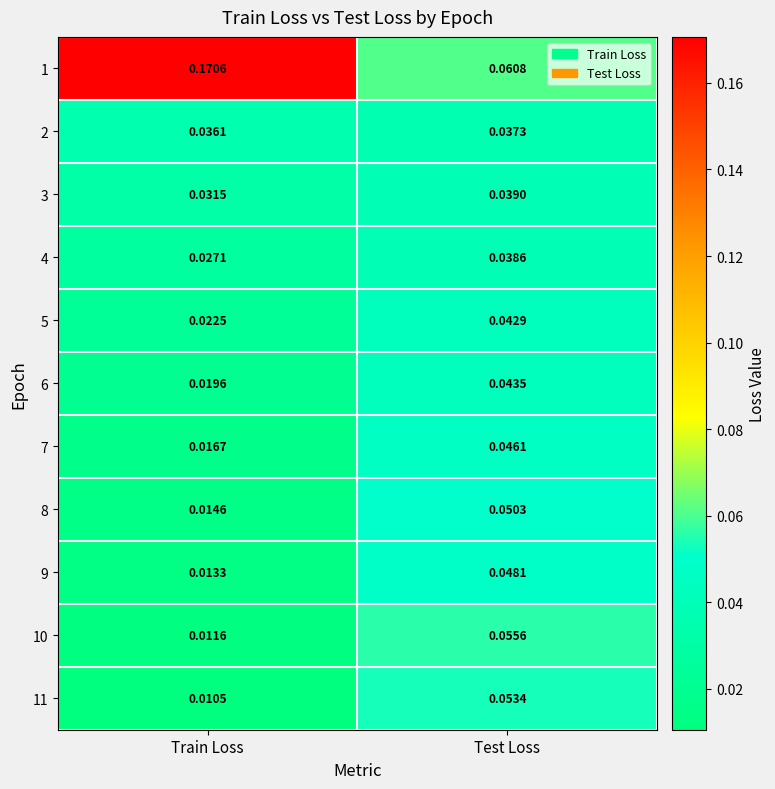

Which series has the widest spread of values?

1